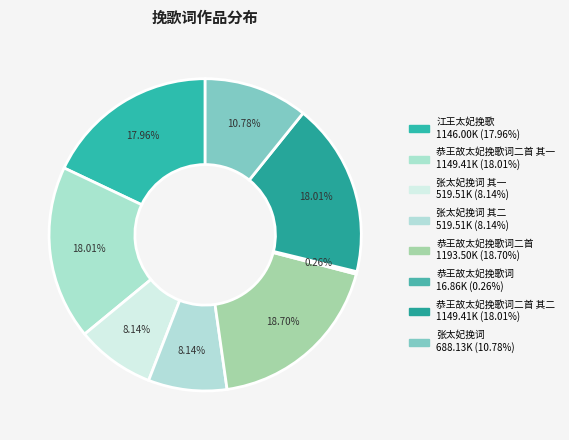

Is there any slice that represents more than half of the pie?

No